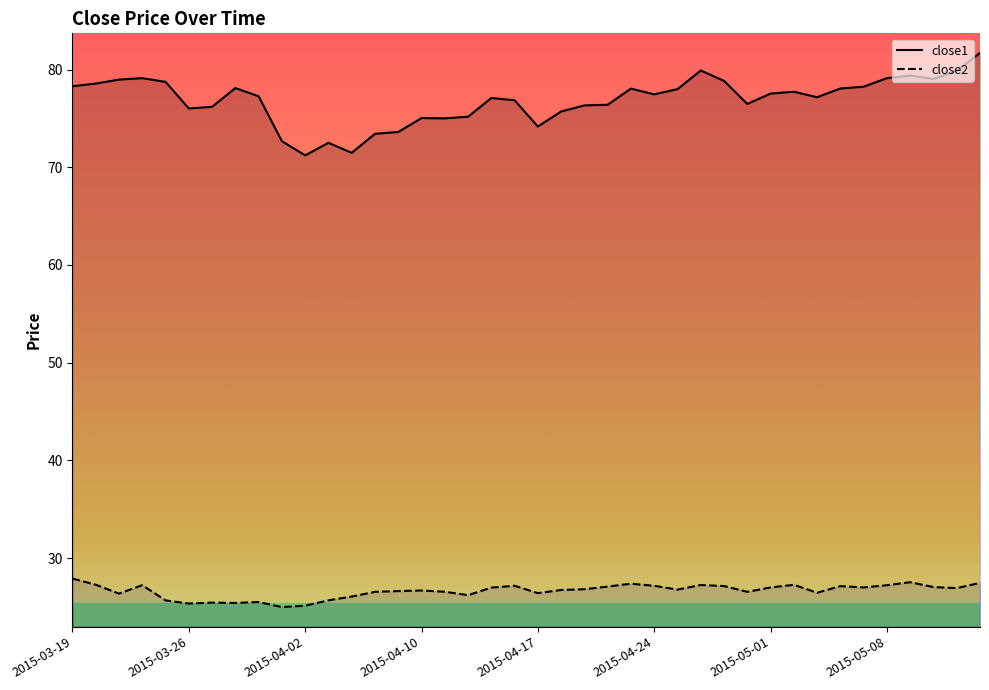

Rank the series at 2015-05-05 from highest to lowest value.

close1, close2